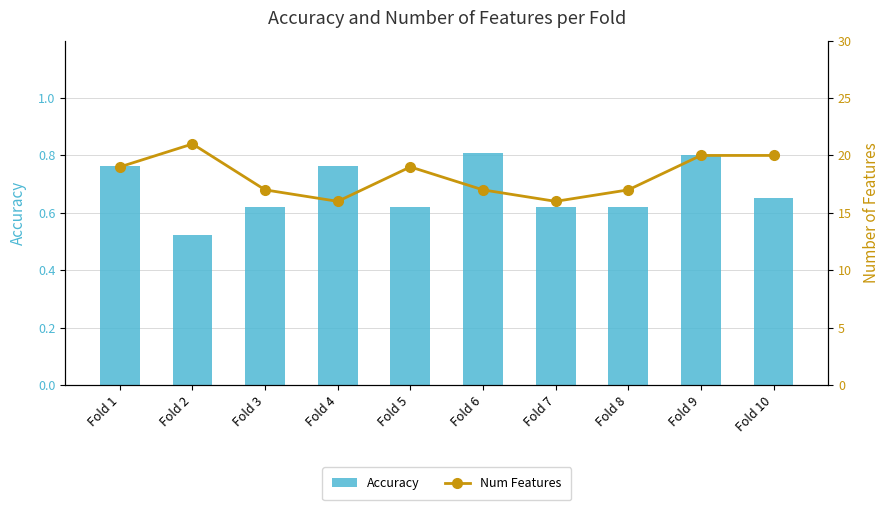

What value does the Accuracy series have at Fold 2?

0.5